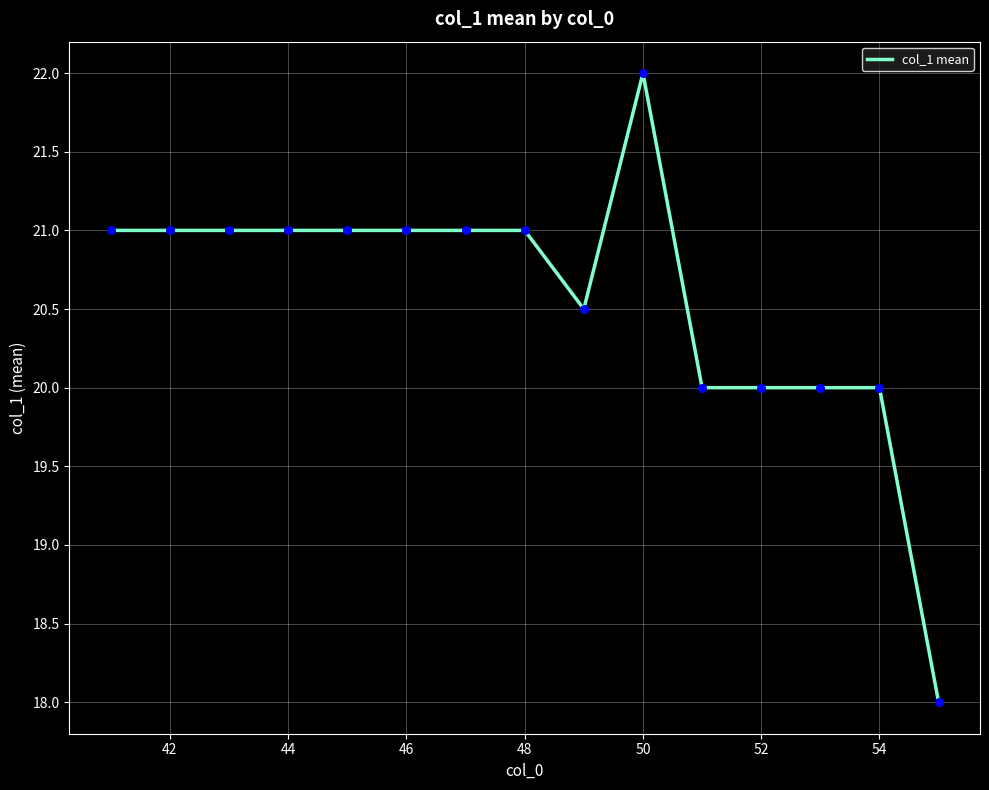

What is the minimum value shown in the chart?

18.0